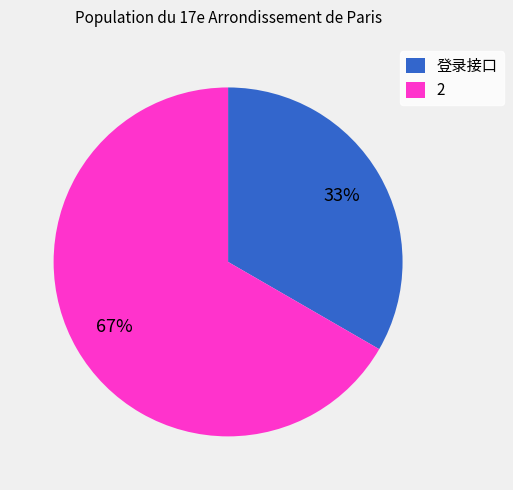

To the nearest percent, what portion does 2 represent?

67%